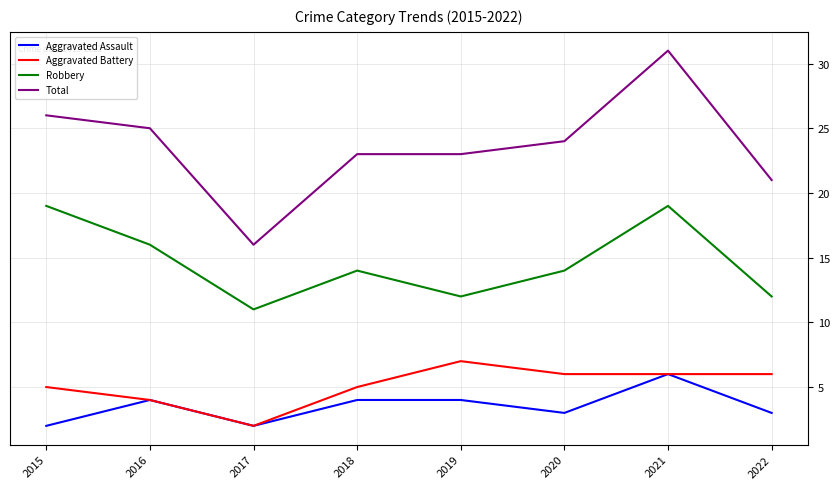

Reading left to right, transcribe all the data shown in this chart.

Aggravated Assault: 2015=2	2016=4	2017=2	2018=4	2019=4	2020=3	2021=6	2022=3
Aggravated Battery: 2015=5	2016=4	2017=2	2018=5	2019=7	2020=6	2021=6	2022=6
Robbery: 2015=19	2016=16	2017=11	2018=14	2019=12	2020=14	2021=19	2022=12
Total: 2015=26	2016=25	2017=16	2018=23	2019=23	2020=24	2021=31	2022=21